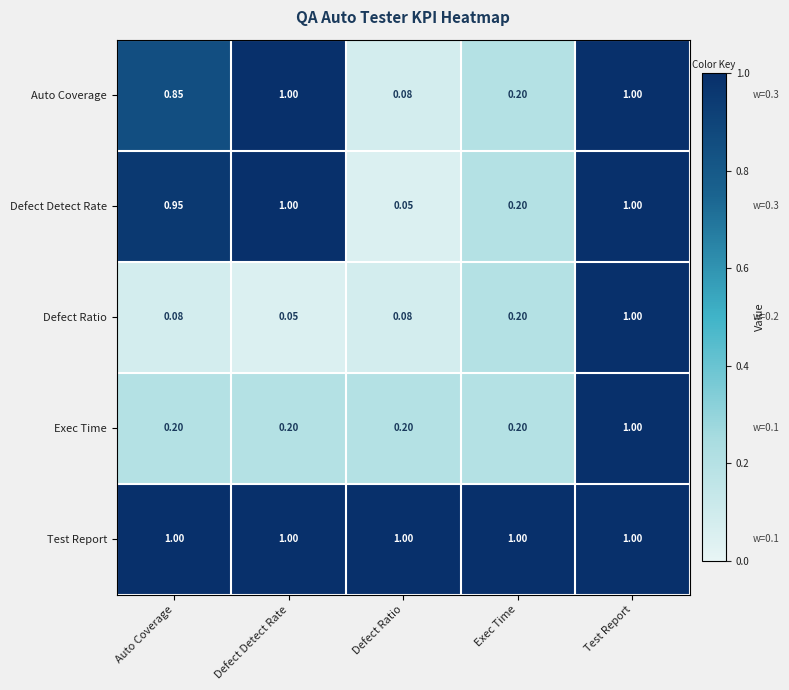

At Auto Coverage, list the series in order from largest to smallest.

Test Report, Defect Detect Rate, Auto Coverage, Exec Time, Defect Ratio